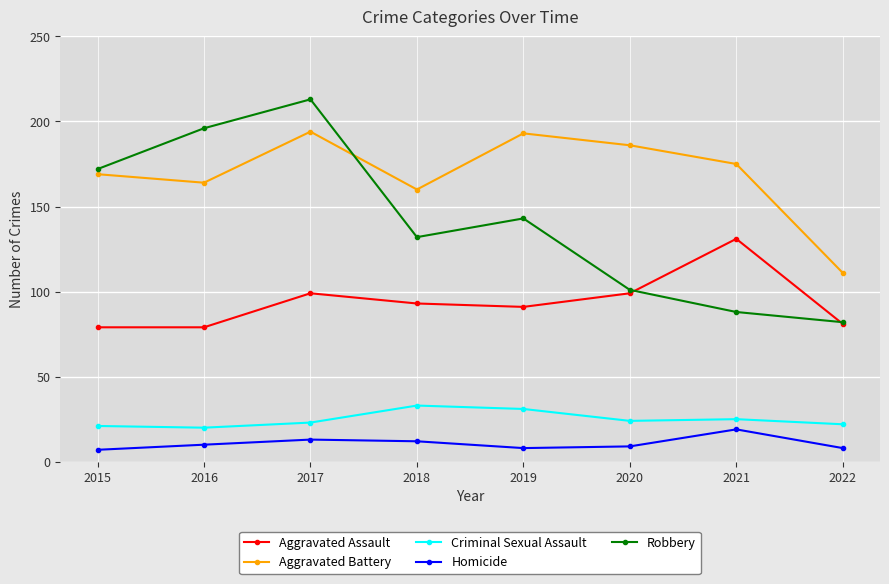

What is the total value across all series at 2022?

304